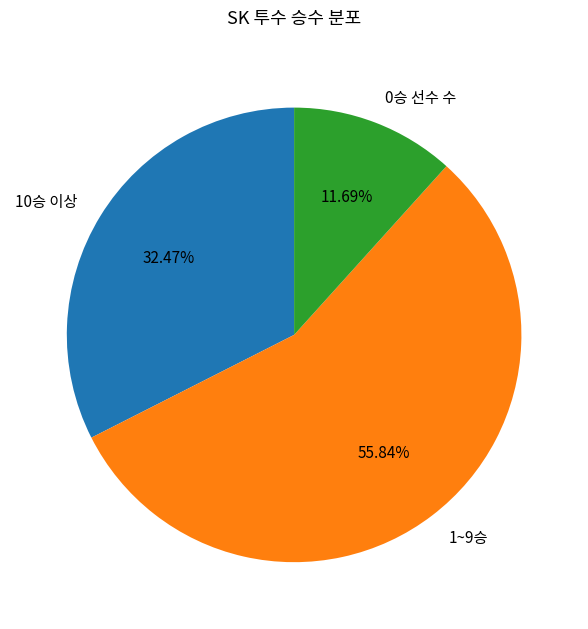

What is the majority slice?

1~9승